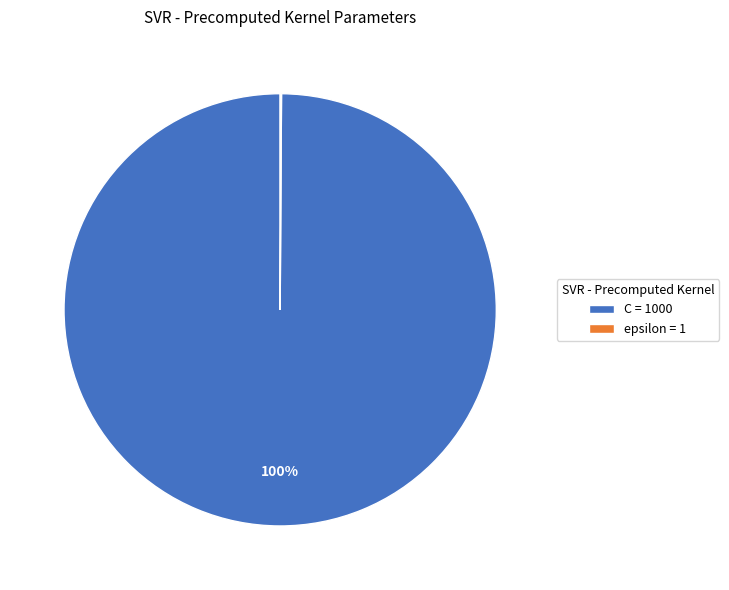

What is the largest slice in the pie chart?

C